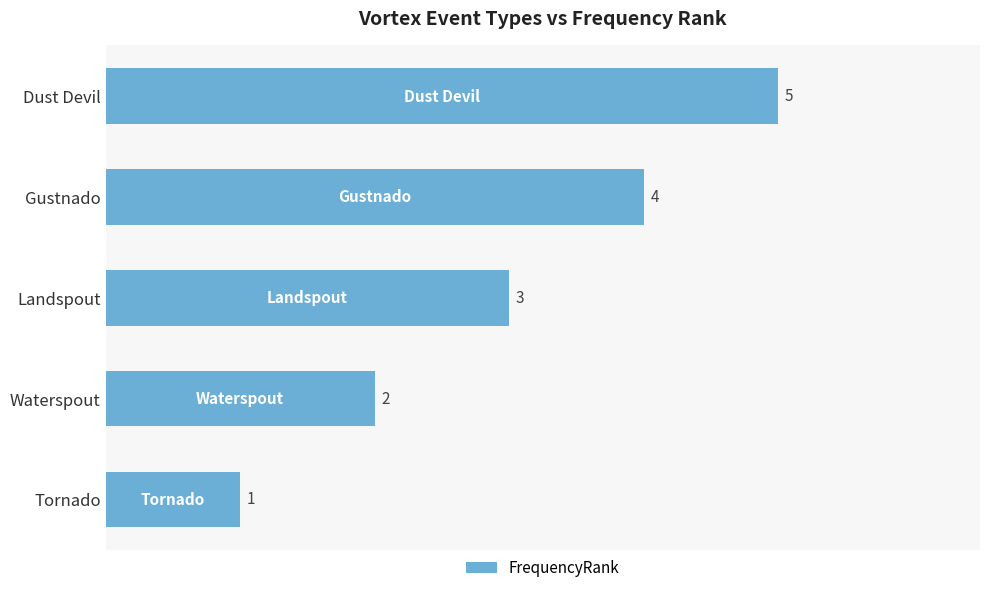

Rank the categories by value from highest to lowest.

Dust Devil, Gustnado, Landspout, Waterspout, Tornado